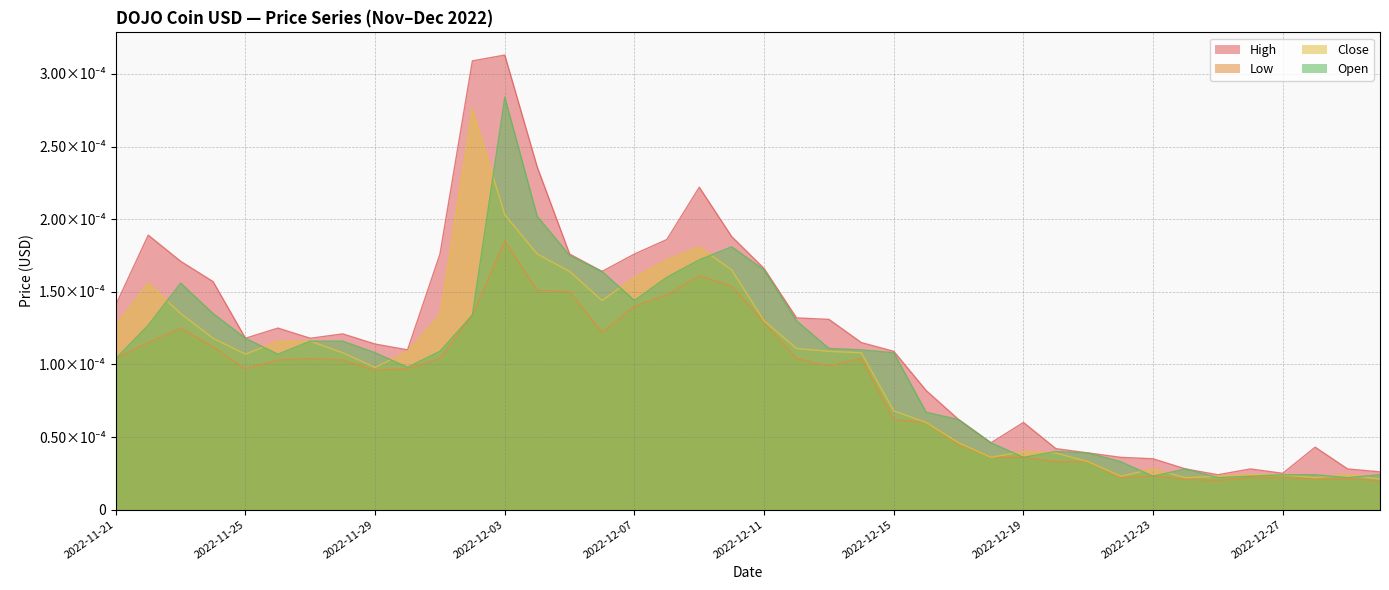

True or false: Low and Open intersect in this chart.

False